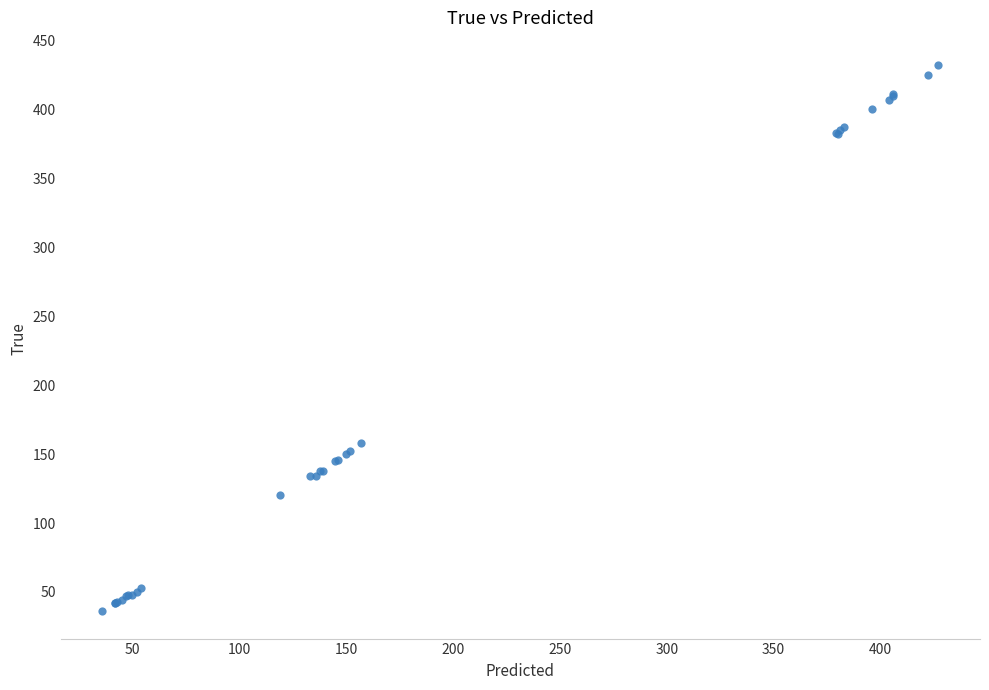

What Y value in the scatter plot is closest to 234?

158